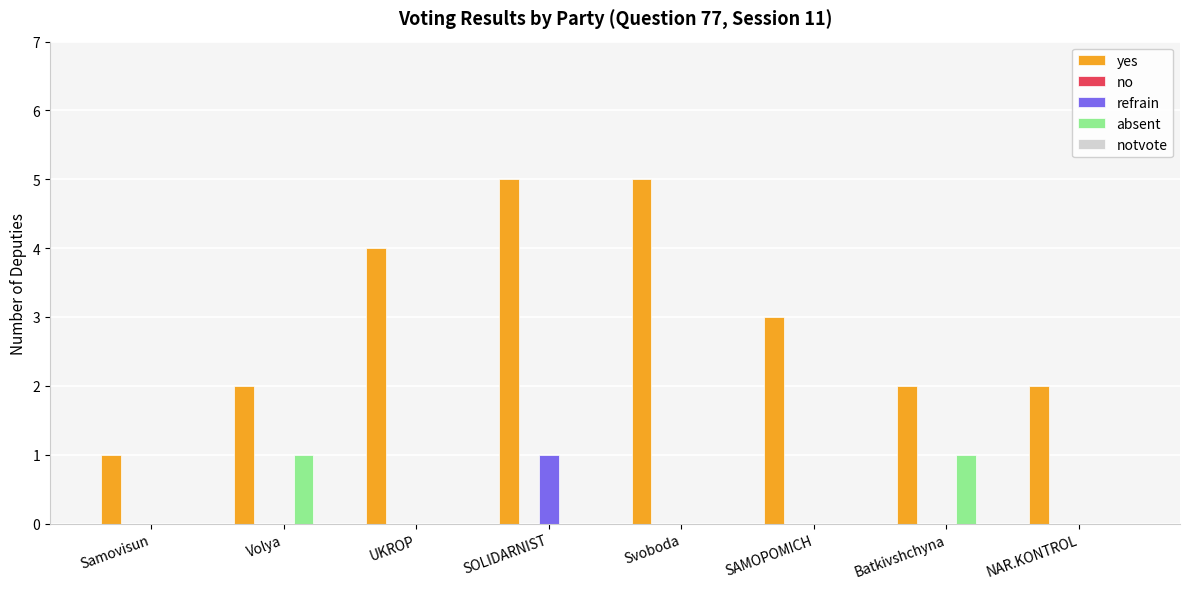

How many groups of bars are there?

8